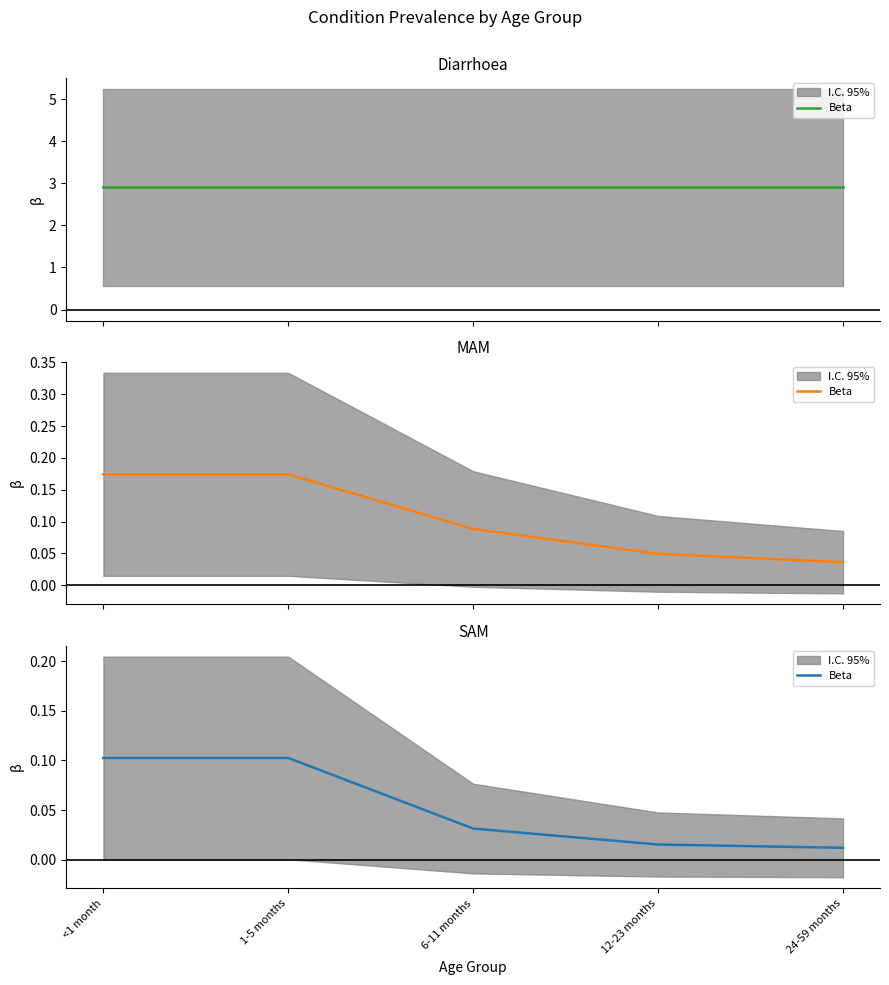

List the labels in order of value, largest first.

<1 month, 1-5 months, 6-11 months, 12-23 months, 24-59 months